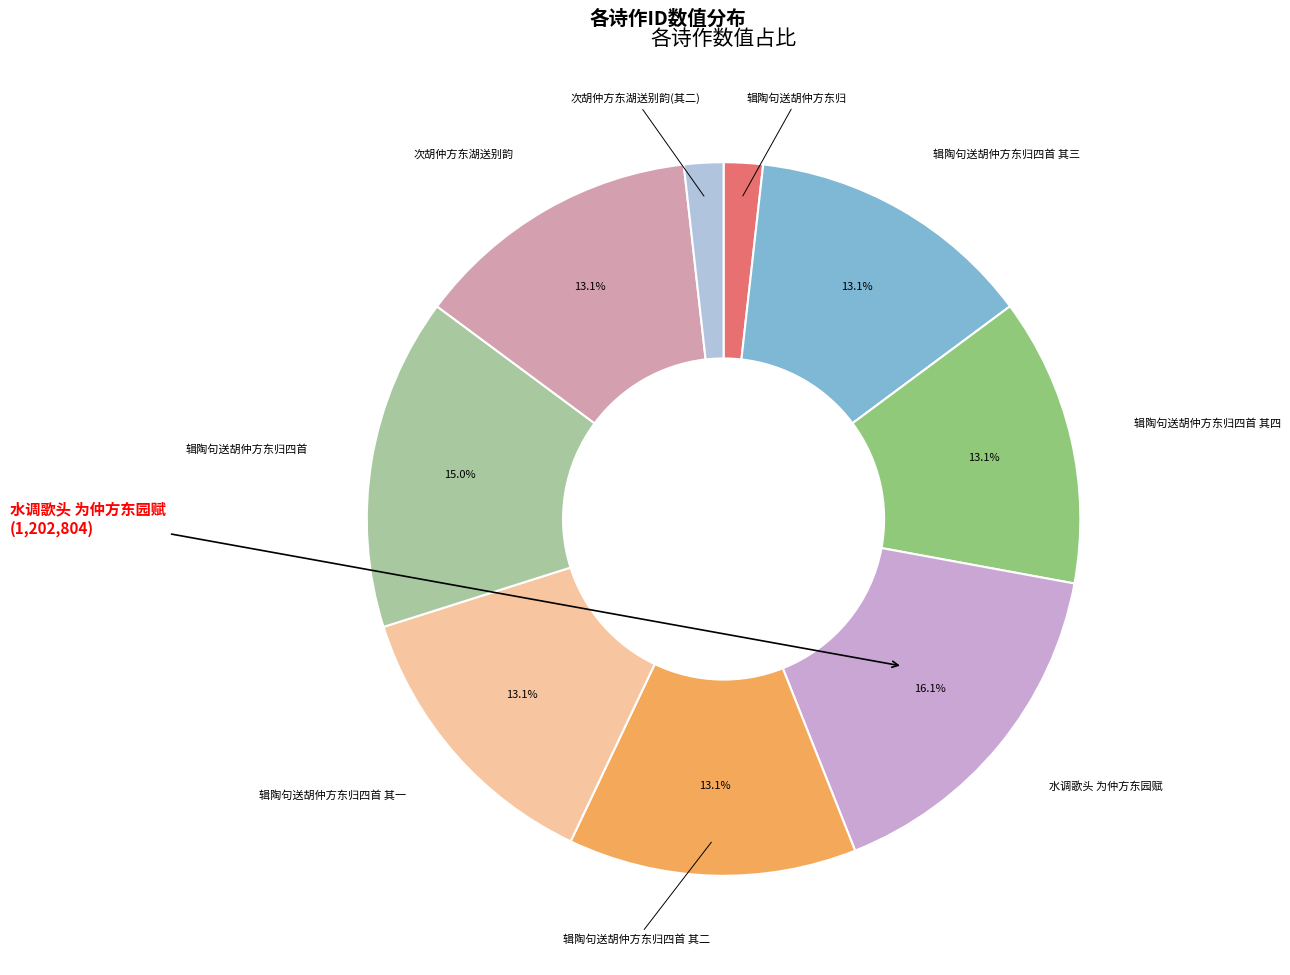

Do 次胡仲方东湖送别韵(其二) and 辑陶句送胡仲方东归四首 其三 together represent more than half of the pie?

No